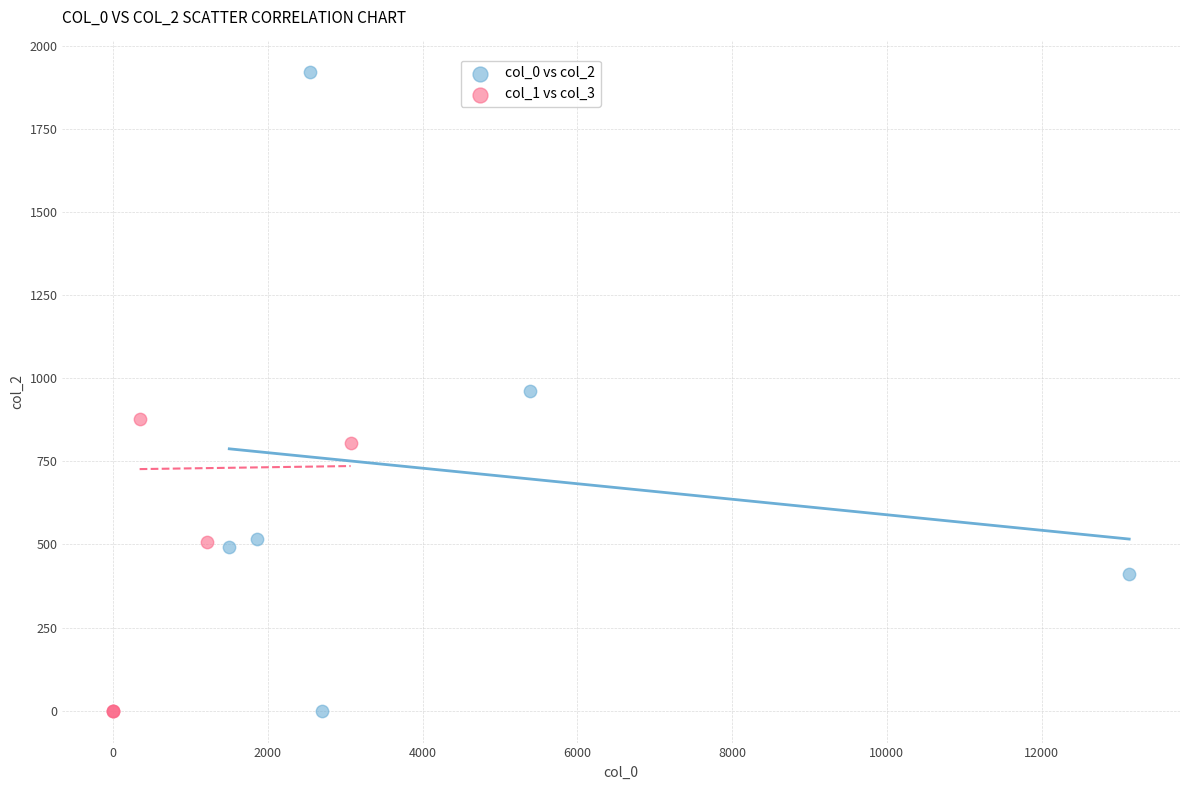

Which series has the widest spread of Y values?

col_0 vs col_2